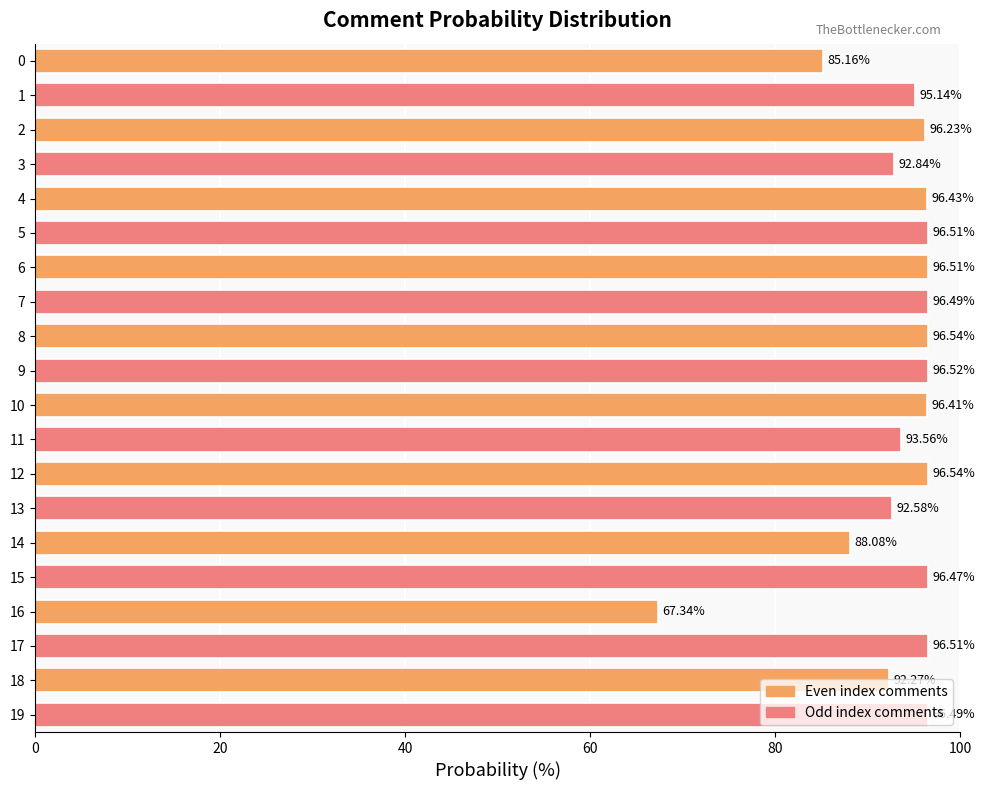

What is the sum of all values?

1864.6